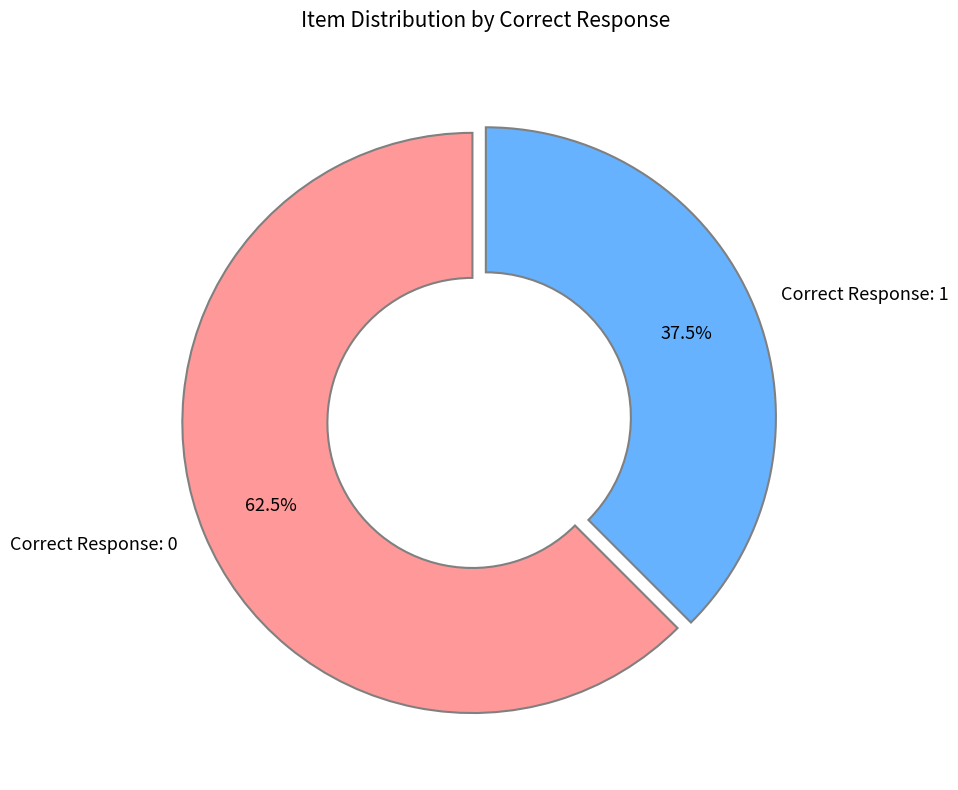

Which slice is the largest?

Correct Response: 0